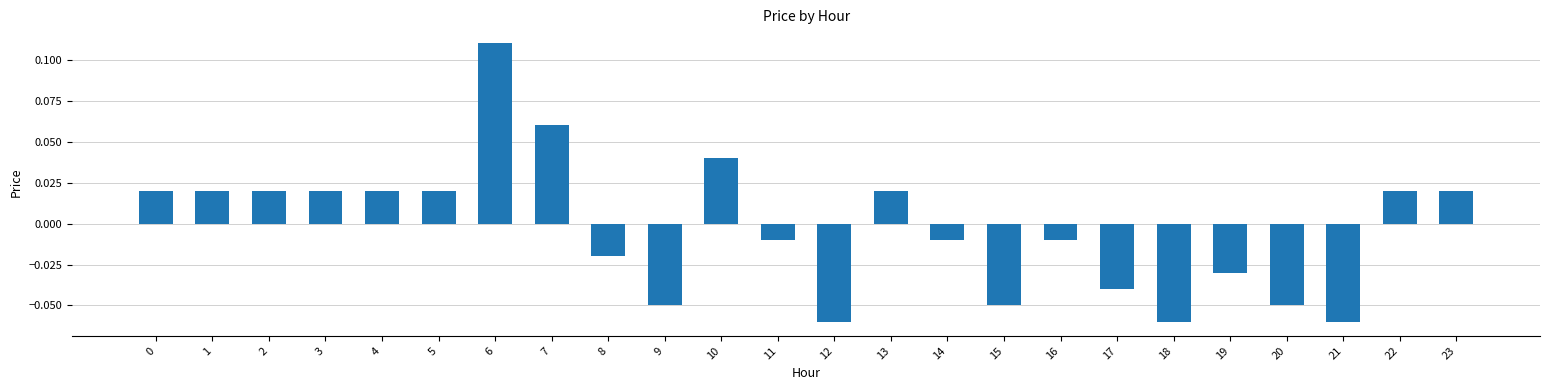

At which category does the chart reach its peak across all series?

6